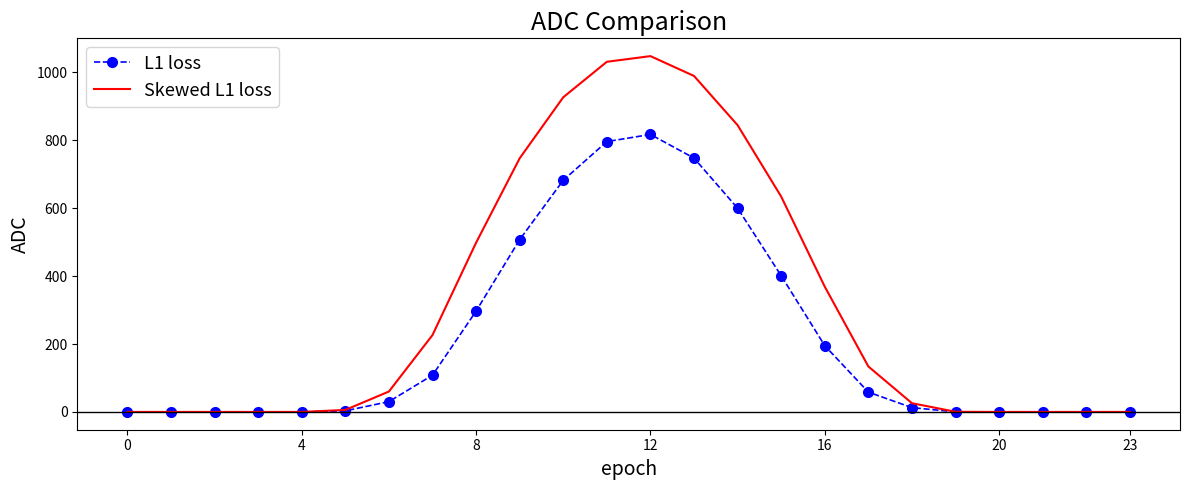

What is the maximum value shown in the chart?

1048.0